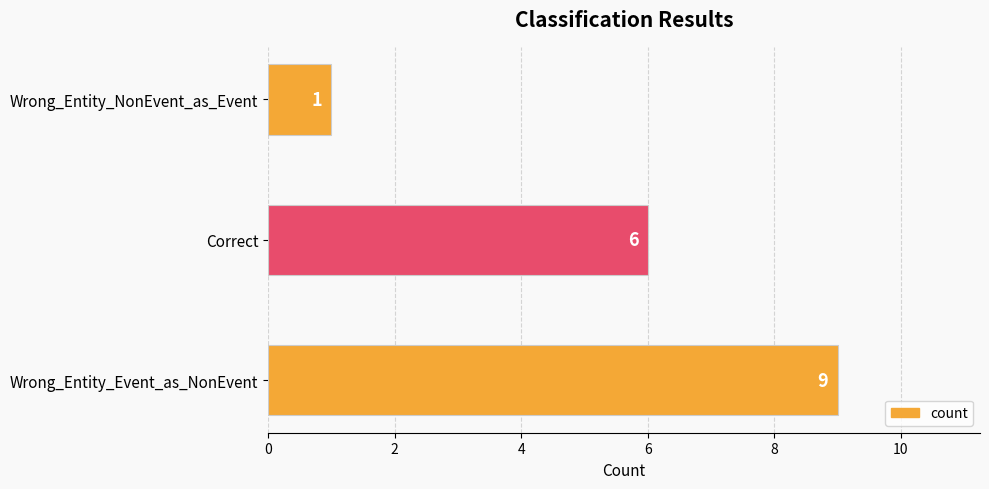

Reading top to bottom, list all the values displayed in this chart.

Wrong_Entity_NonEvent_as_Event=1	Correct=6	Wrong_Entity_Event_as_NonEvent=9